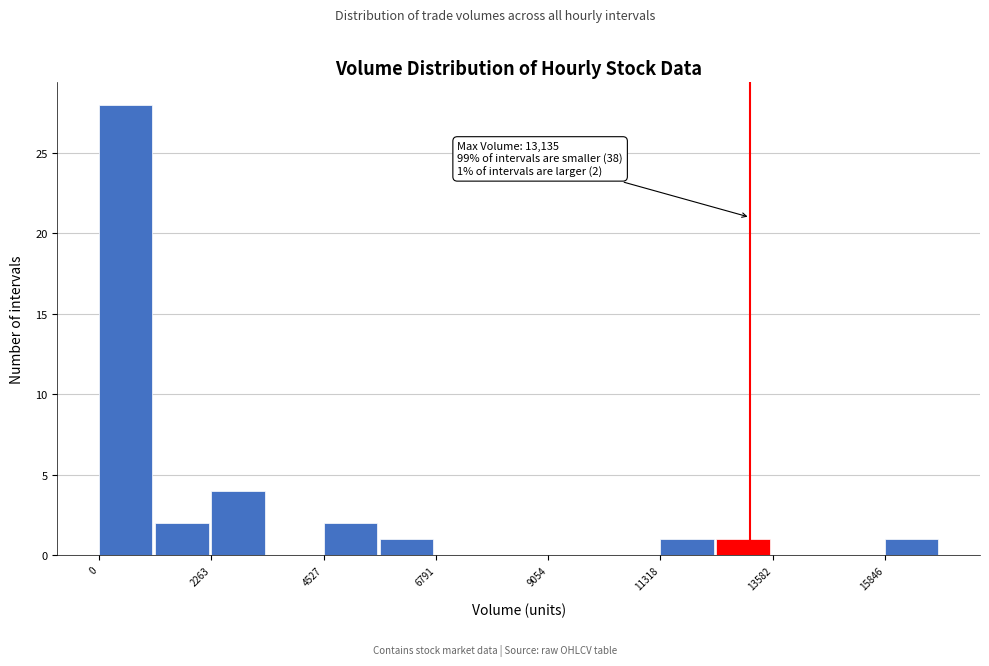

Read against the x-axis, roughly where is the centre of the tallest bar?

500